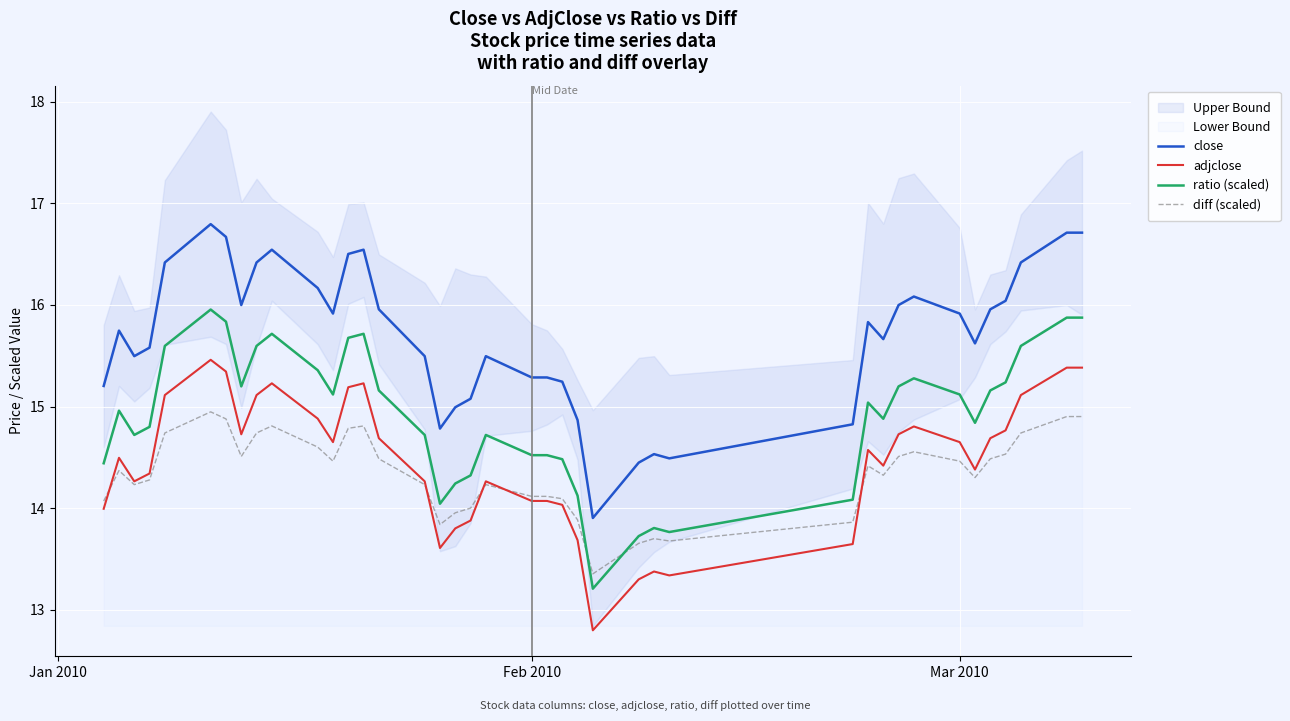

The value of ratio (scaled) at Feb 2010 is 14.5. True or false?

True